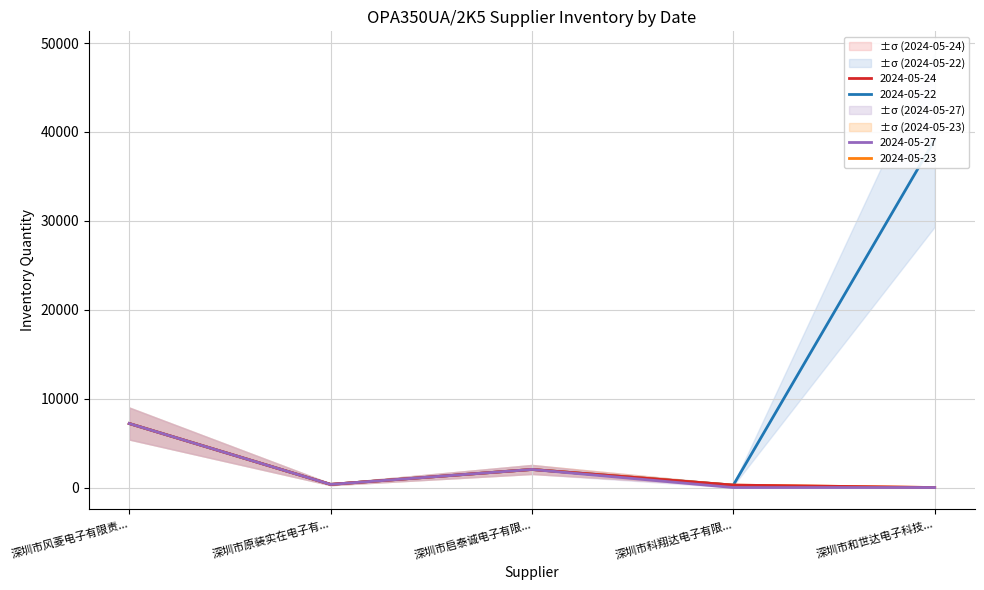

What is the difference between the maximum and minimum values in the 2024-05-24 series?

7200